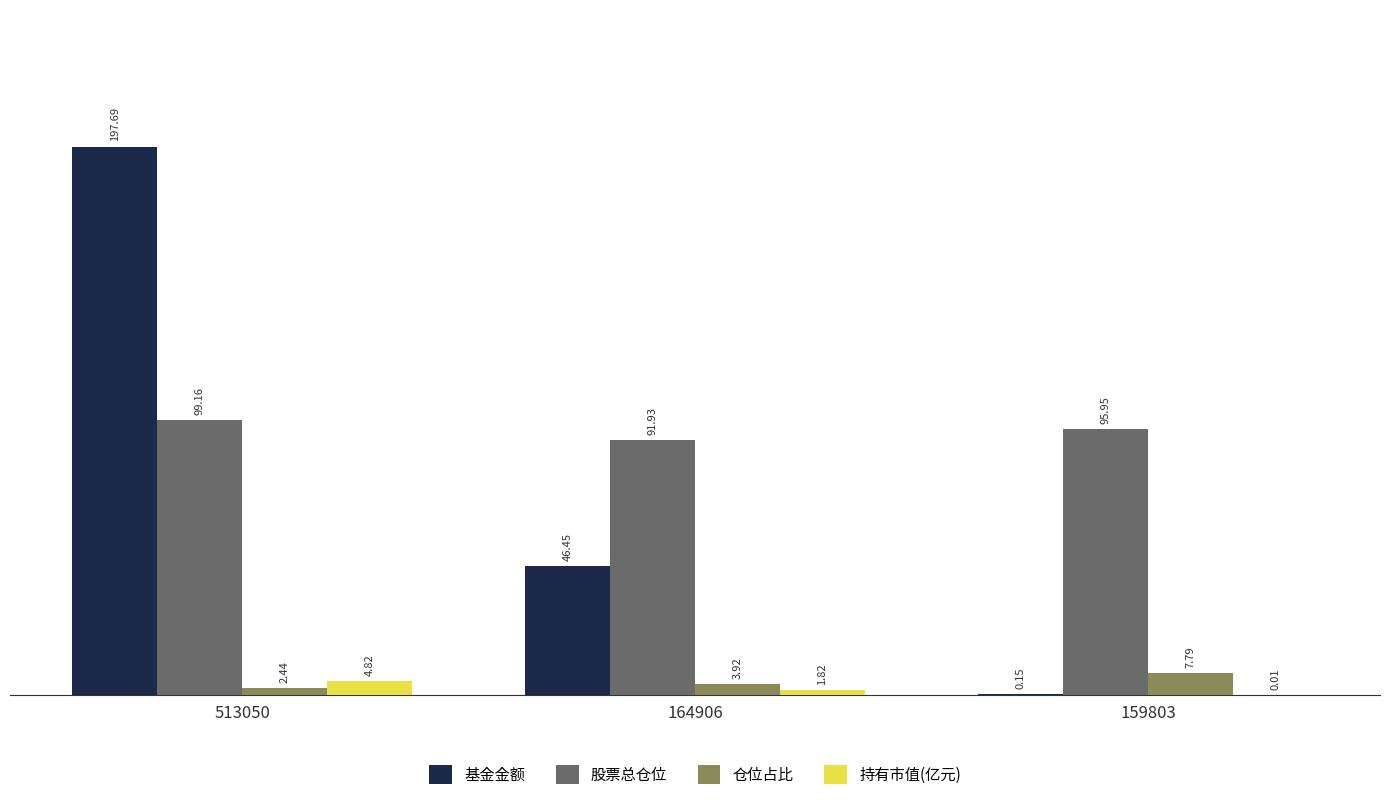

Which series has the widest spread of values?

基金金额